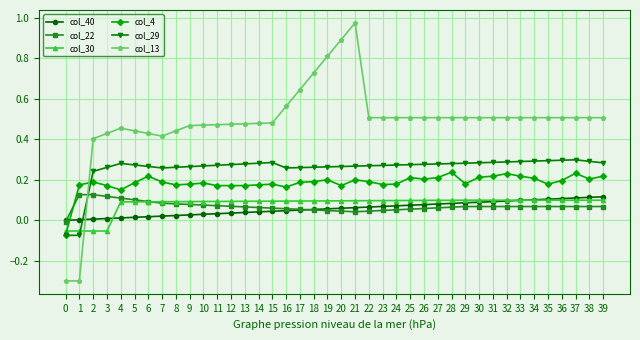

Which series has the largest total across all categories?

col_13